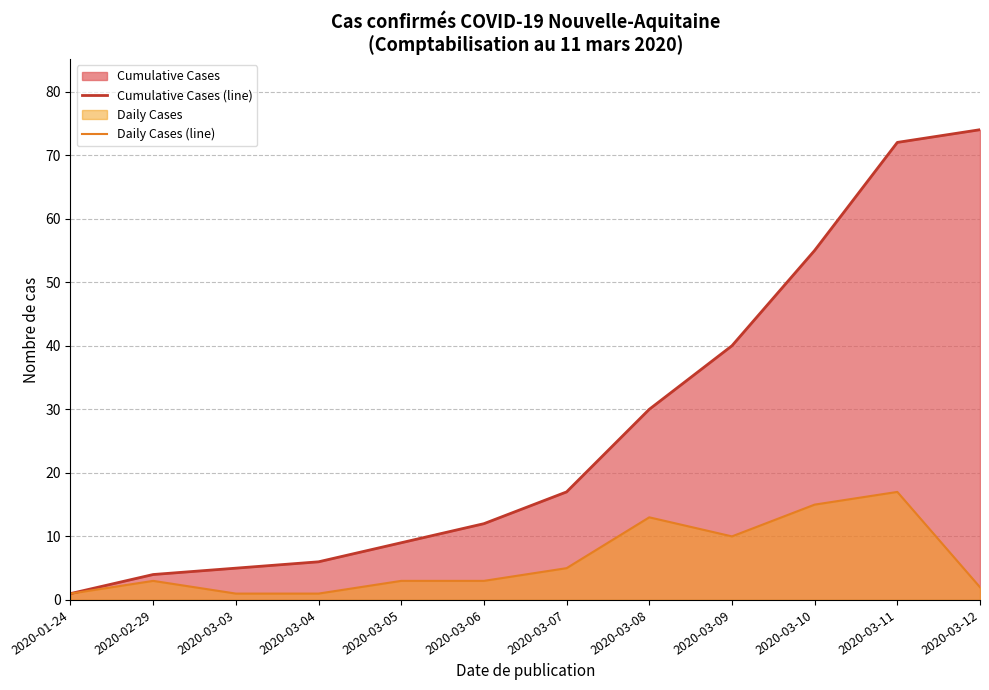

What is the spread (max minus min) of values at 2020-03-07?

12